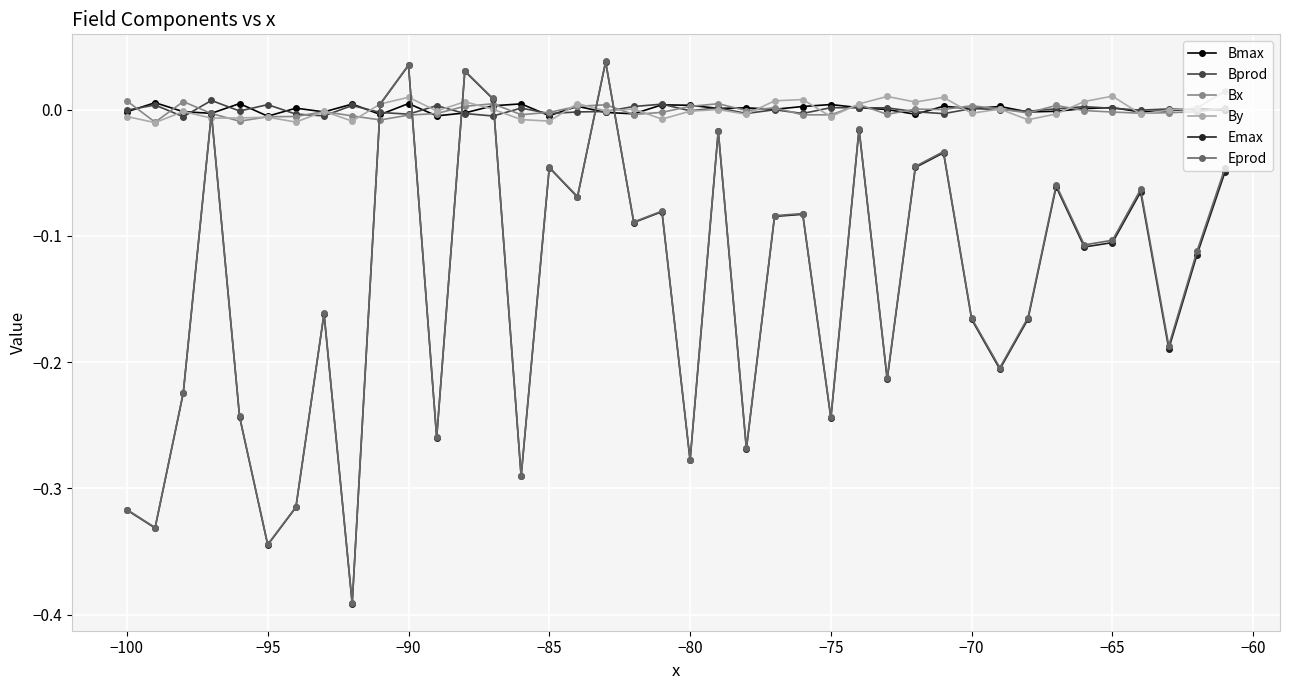

Which series has the widest spread of values?

Eprod